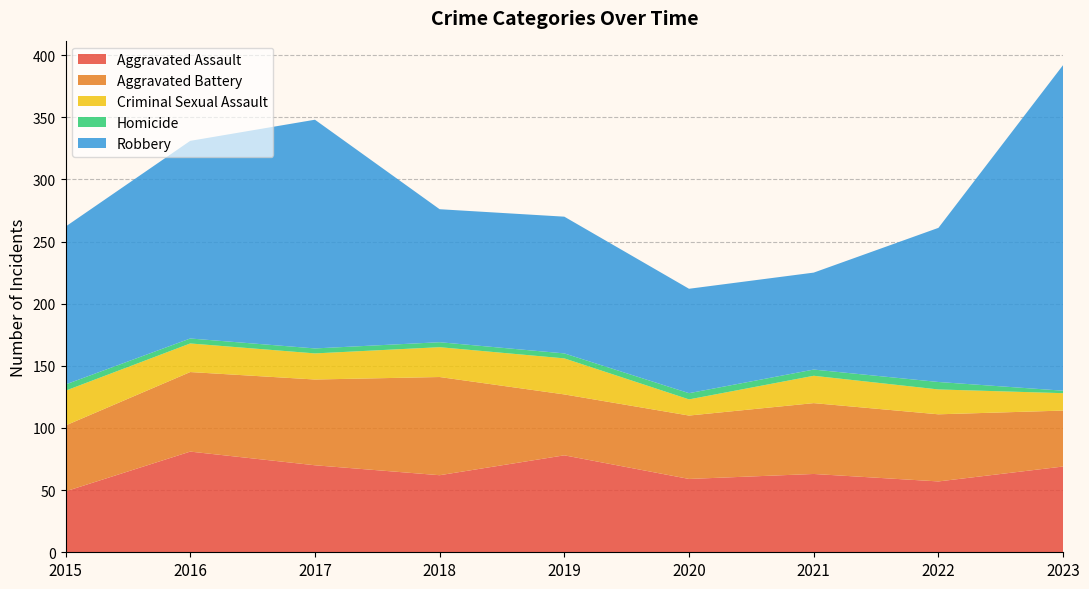

Reading left to right, list all the values displayed in this chart.

Aggravated Assault: 2015=49	2016=81	2017=70	2018=62	2019=78	2020=59	2021=63	2022=57	2023=69
Aggravated Battery: 2015=53	2016=64	2017=69	2018=79	2019=49	2020=51	2021=57	2022=54	2023=45
Criminal Sexual Assault: 2015=28	2016=23	2017=21	2018=24	2019=29	2020=13	2021=22	2022=20	2023=14
Homicide: 2015=5	2016=4	2017=4	2018=4	2019=4	2020=5	2021=5	2022=6	2023=2
Robbery: 2015=127	2016=159	2017=184	2018=107	2019=110	2020=84	2021=78	2022=124	2023=262